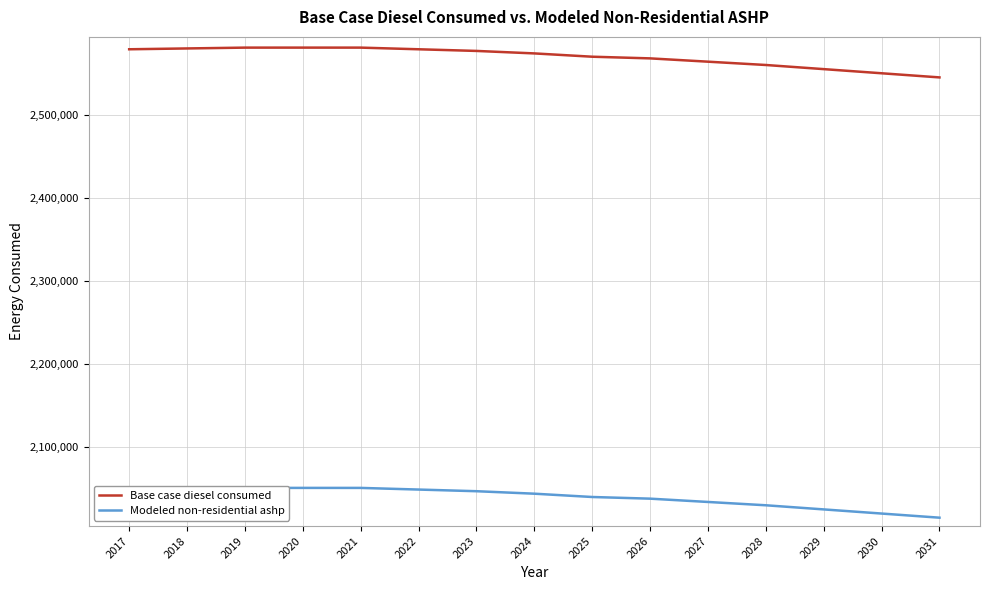

True or false: Base case diesel consumed and Modeled non-residential ashp cross at least once.

False